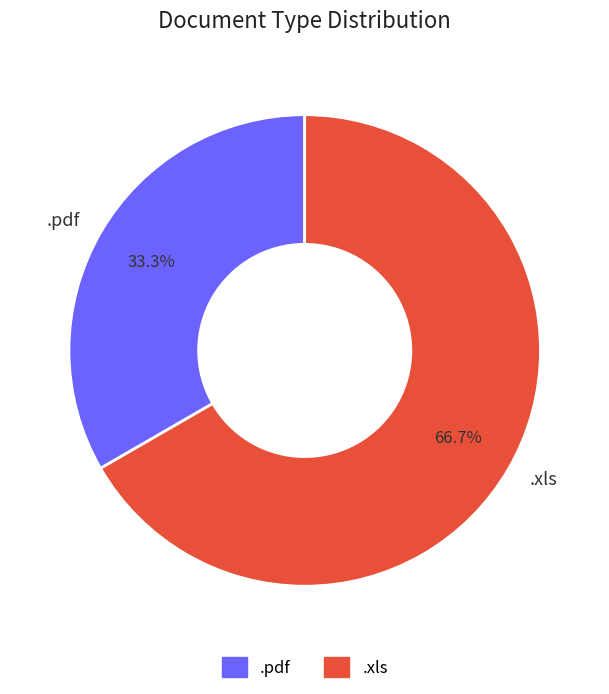

Is there a majority slice in this chart?

Yes